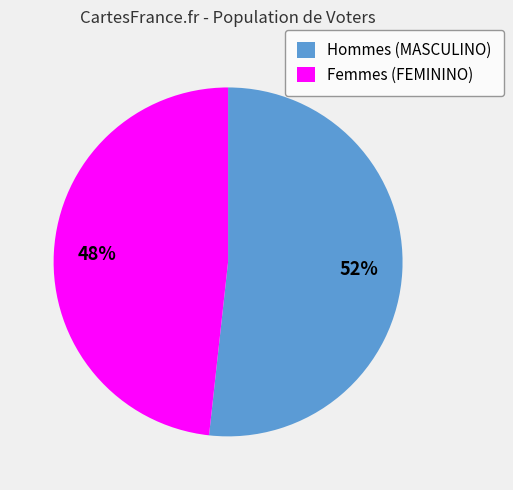

Is there any slice that represents more than half of the pie?

Yes